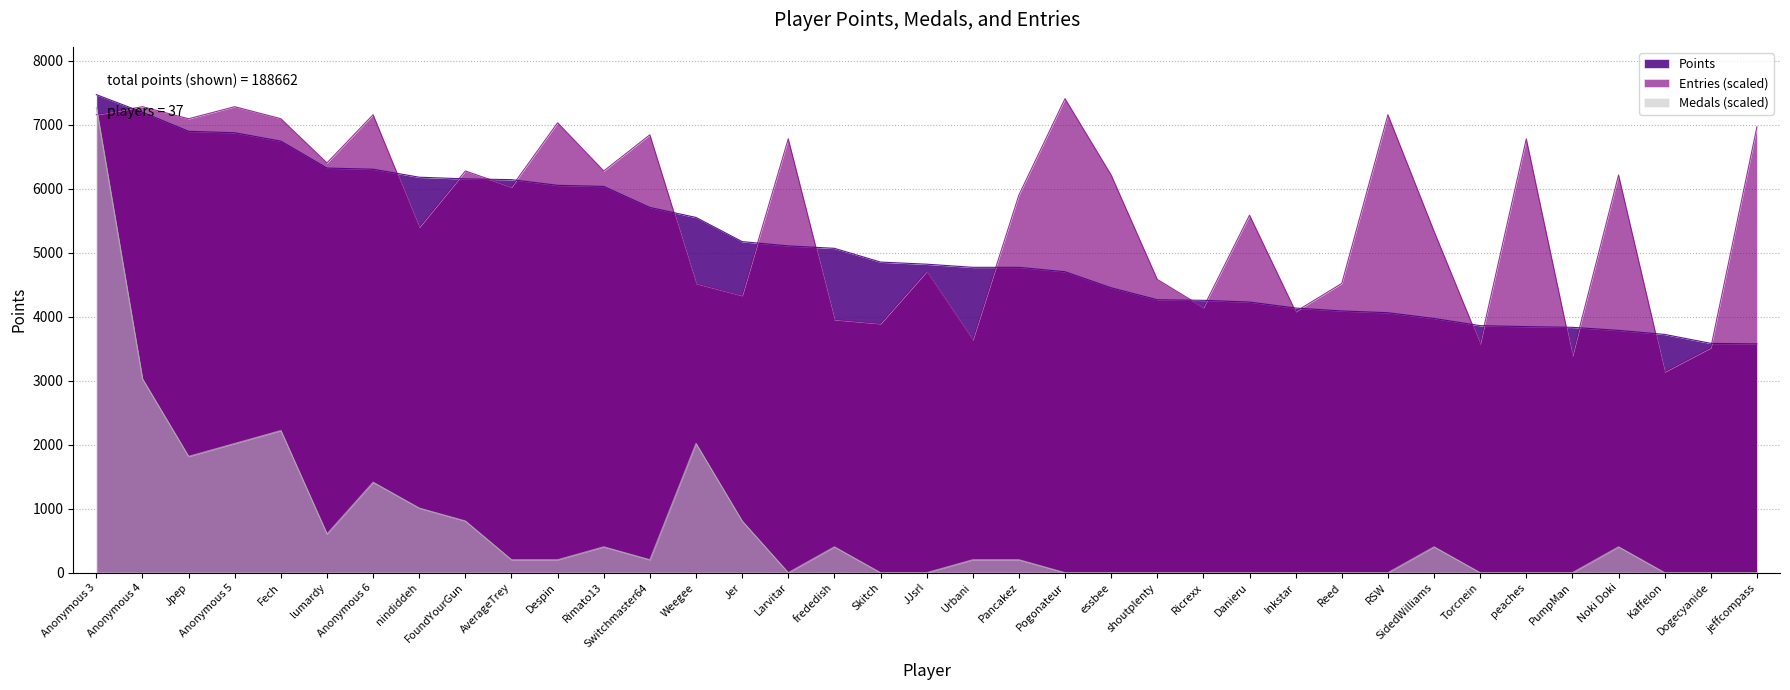

Between Urbani and Pancakez, which series saw the biggest shift?

Entries (scaled)